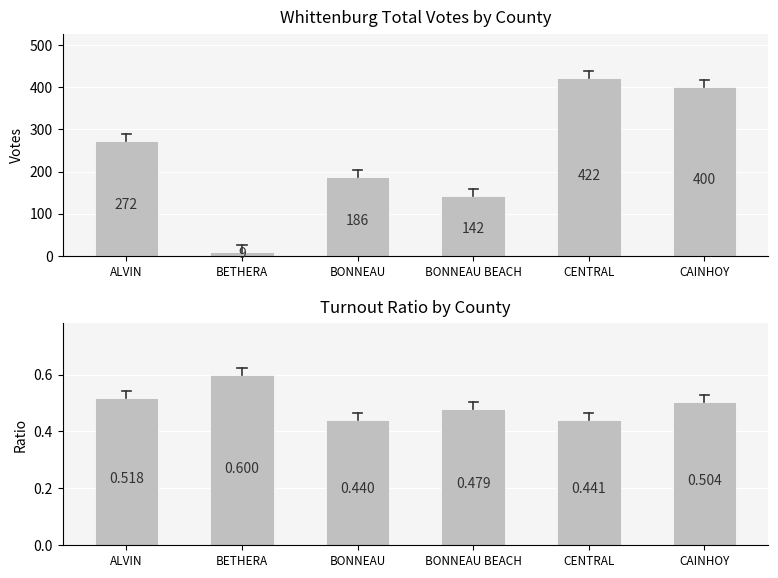

What is the spread (max minus min) of values at BETHERA?

8.4